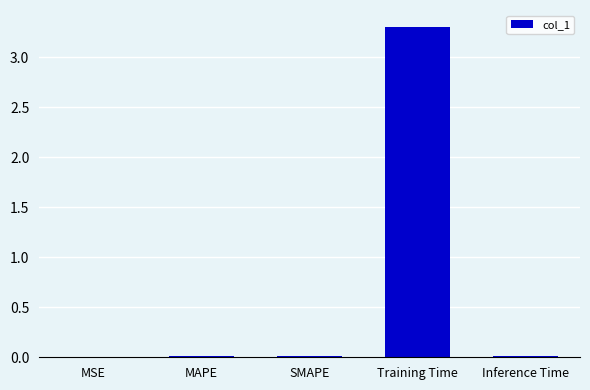

The value at MSE is 0.0. True or false?

True